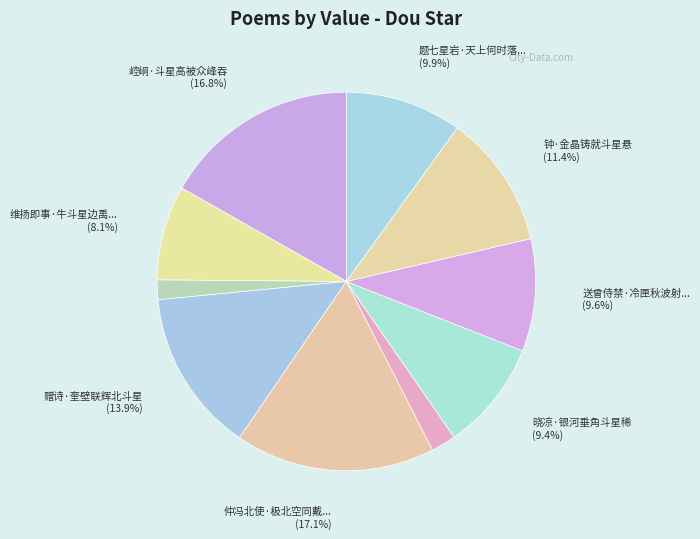

How many slices are in this pie chart?

10